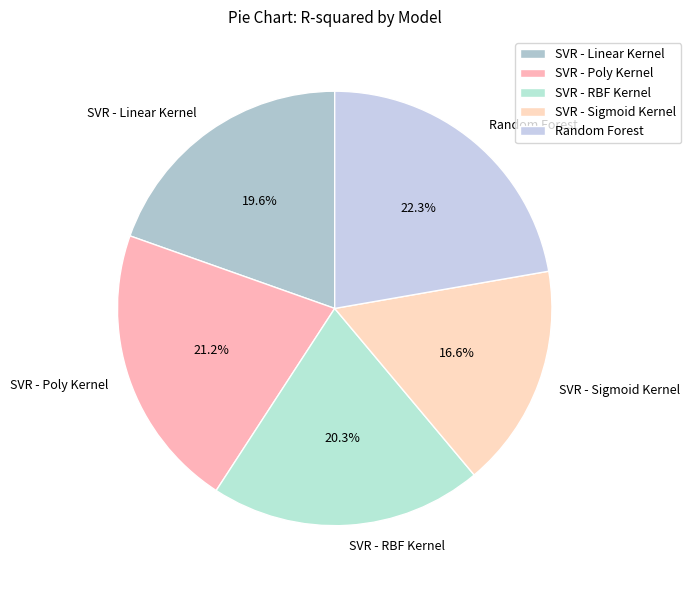

How many slices are in this pie chart?

5